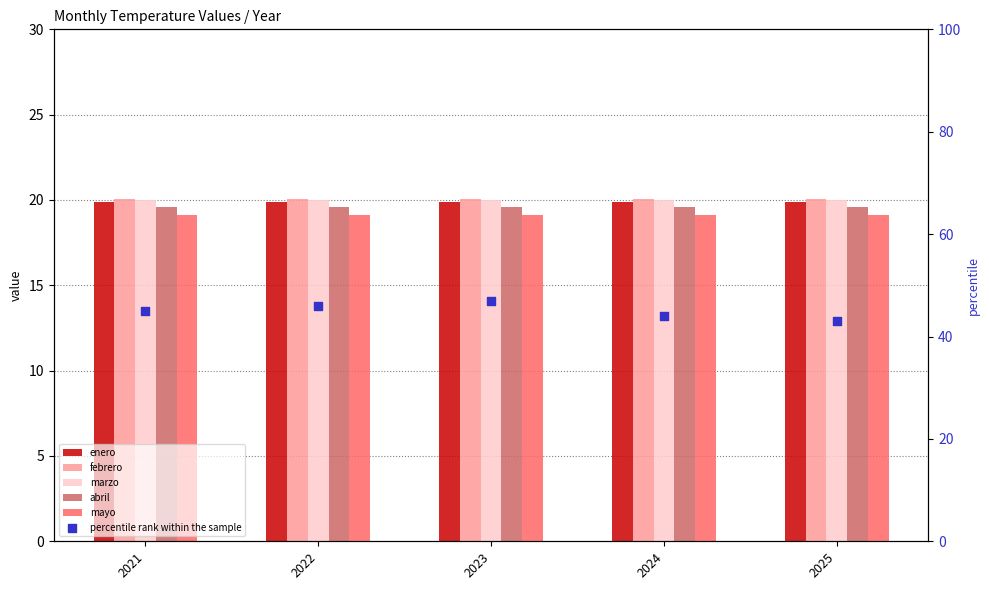

Which series contains the lowest Y value?

mayo